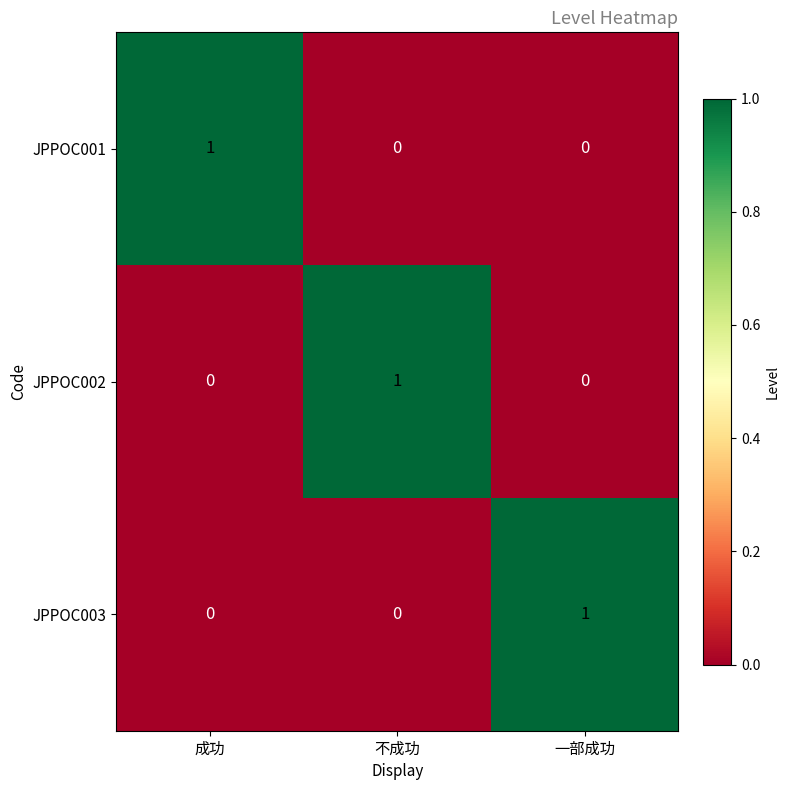

Reading right to left, extract all data points from this chart.

JPPOC001: 一部成功=0	不成功=0	成功=1
JPPOC002: 一部成功=0	不成功=1	成功=0
JPPOC003: 一部成功=1	不成功=0	成功=0